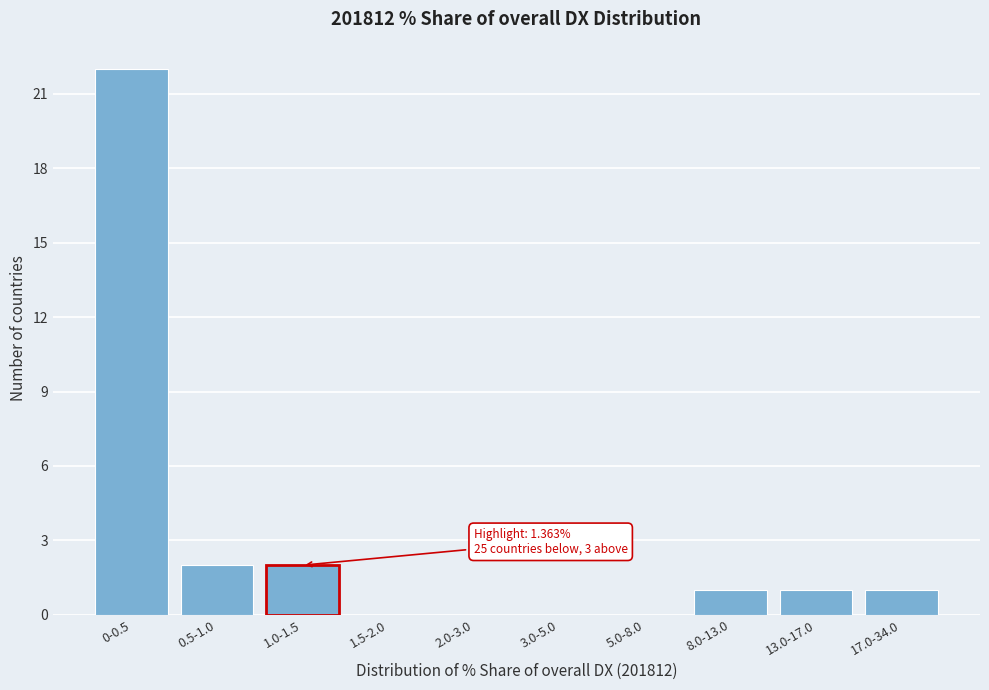

Reading right to left, transcribe all the data shown in this chart.

17.0-34.0=1	13.0-17.0=1	8.0-13.0=1	5.0-8.0=0	3.0-5.0=0	2.0-3.0=0	1.5-2.0=0	1.0-1.5=2	0.5-1.0=2	0-0.5=22